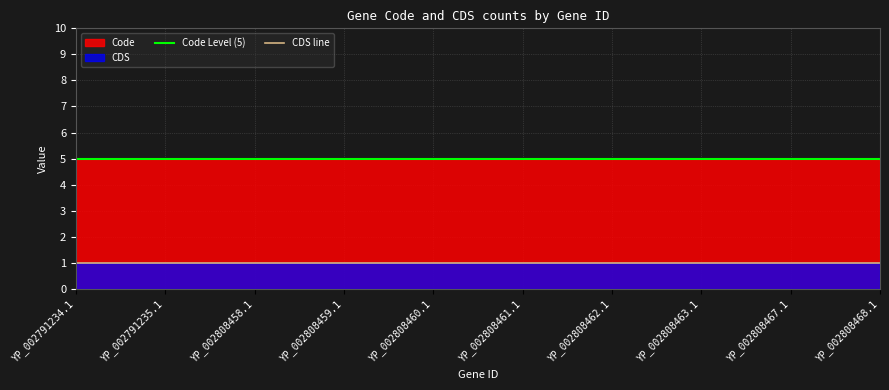

What is the highest value of the CDS series?

1